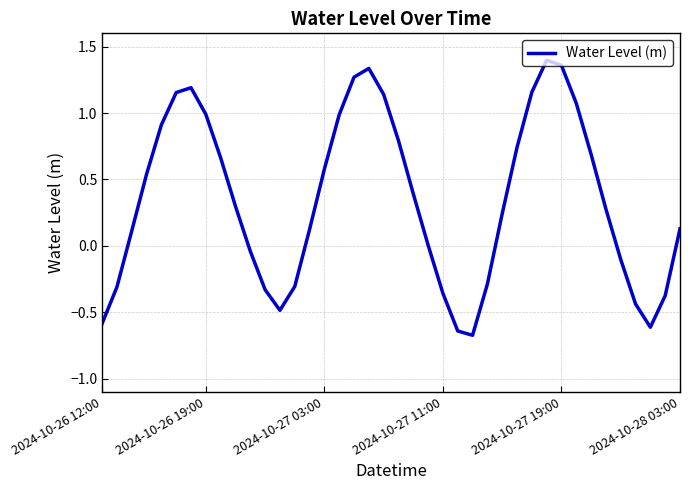

What is the minimum value shown in the chart?

-0.7